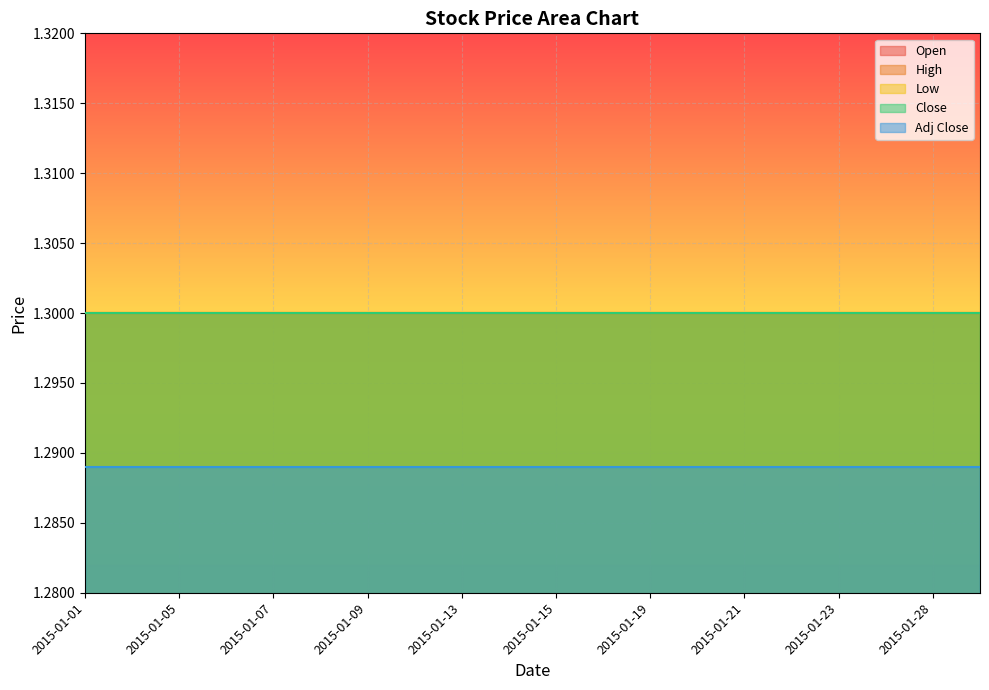

Is the value of High at 2015-01-27 greater than the value of Close at 2015-01-08?

No